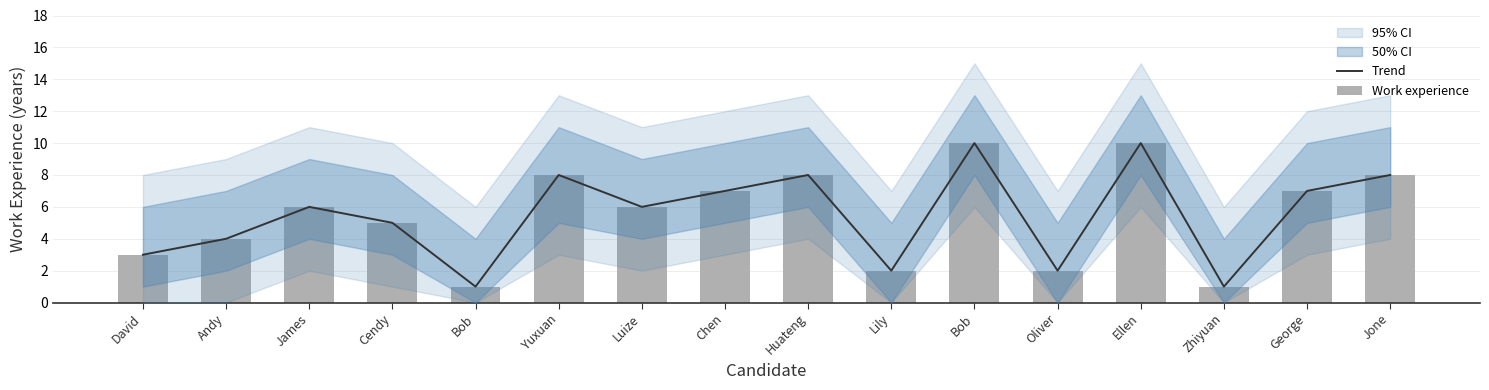

Reading left to right, what are all the values shown in this chart?

Trend: David=3	Andy=4	James=6	Cendy=5	Bob=1	Yuxuan=8	Luize=6	Chen=7	Huateng=8	Lily=2	Bob=10	Oliver=2	Ellen=10	Zhiyuan=1	George=7	Jone=8
Work experience: David=3	Andy=4	James=6	Cendy=5	Bob=1	Yuxuan=8	Luize=6	Chen=7	Huateng=8	Lily=2	Bob=10	Oliver=2	Ellen=10	Zhiyuan=1	George=7	Jone=8